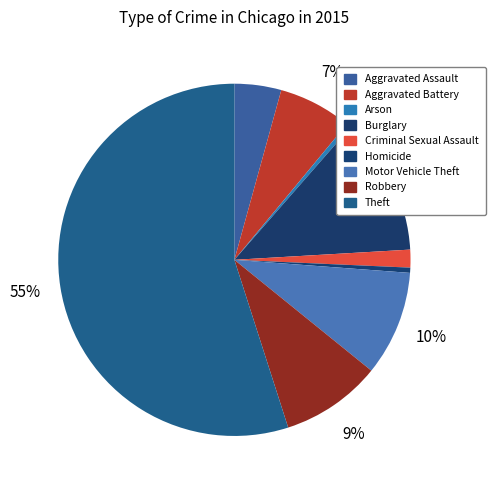

How many segments does this pie chart have?

9